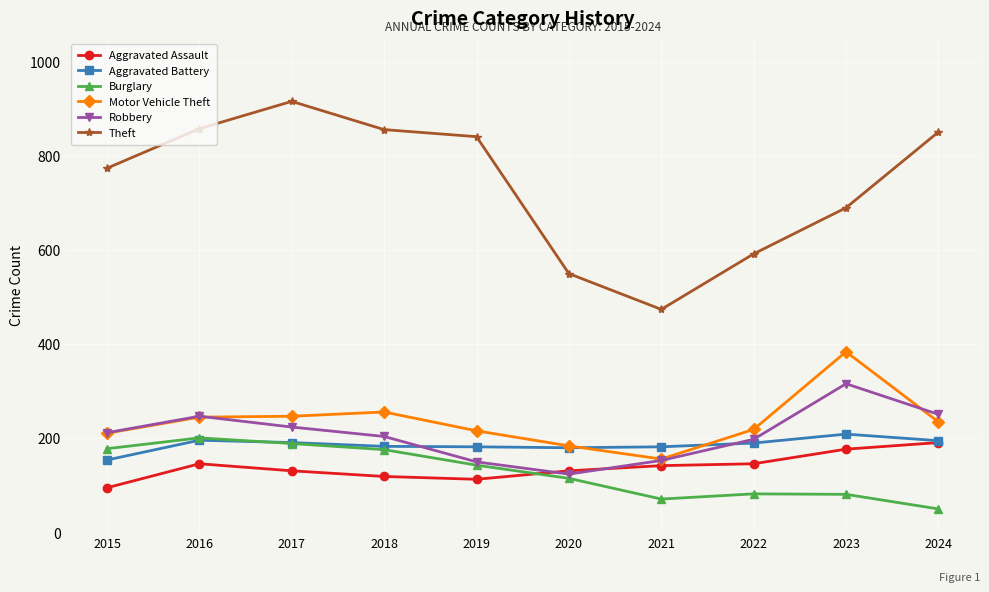

What is the difference between the Motor Vehicle Theft values at 2024 and 2022?

16